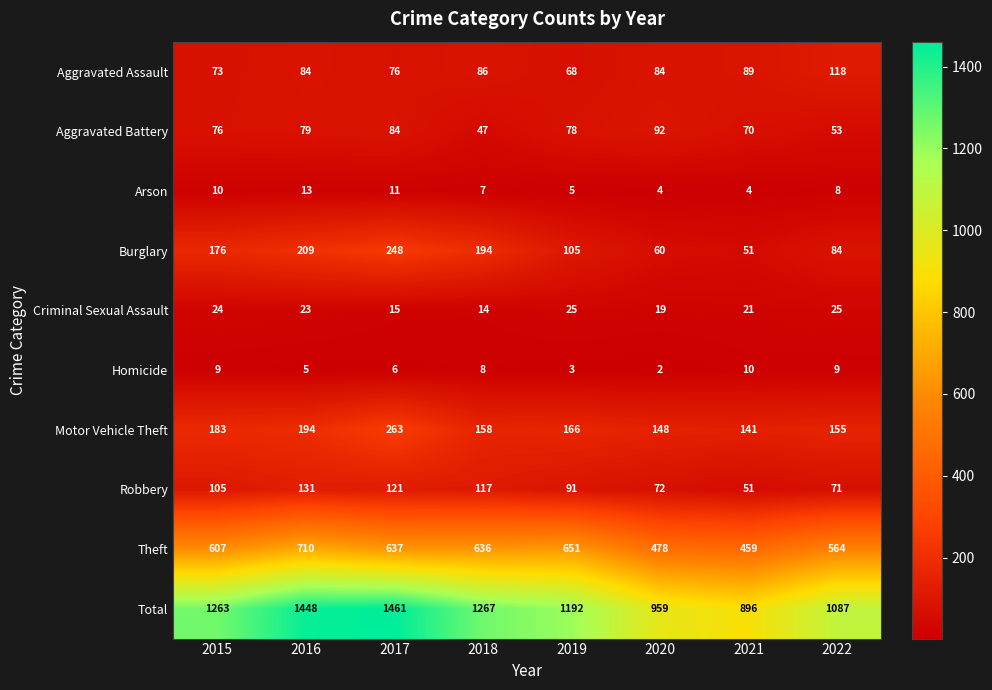

What is the maximum value for Criminal Sexual Assault?

25